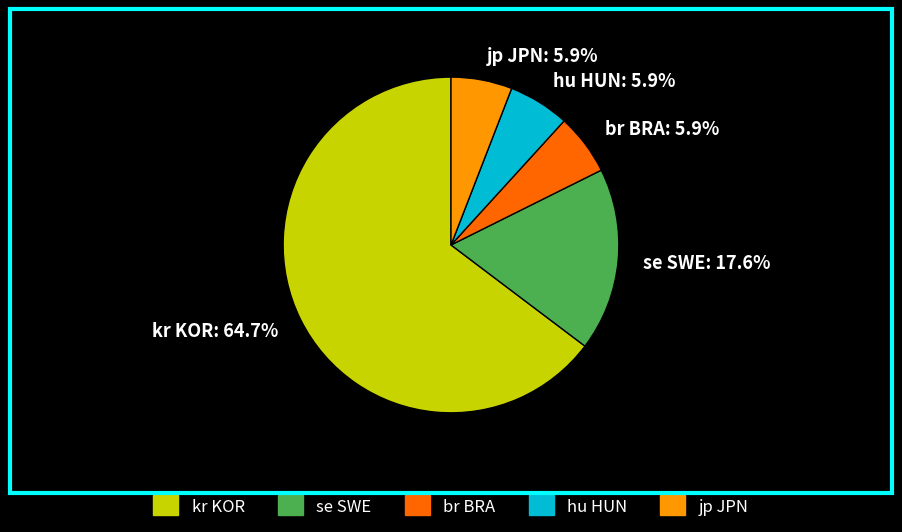

How many slices are in this pie chart?

5